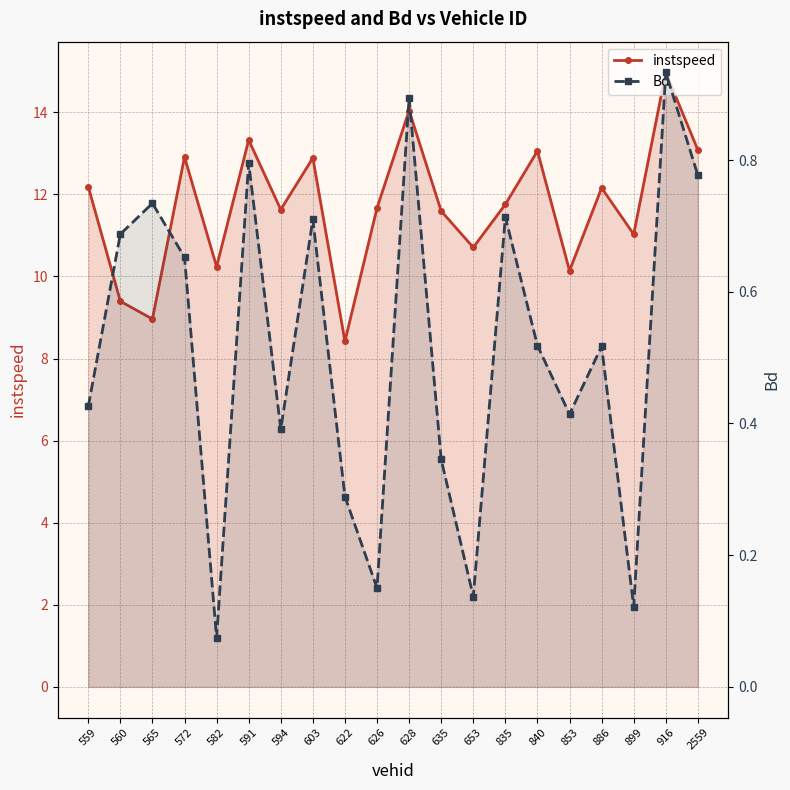

At which label is Bd closest to 0?

582